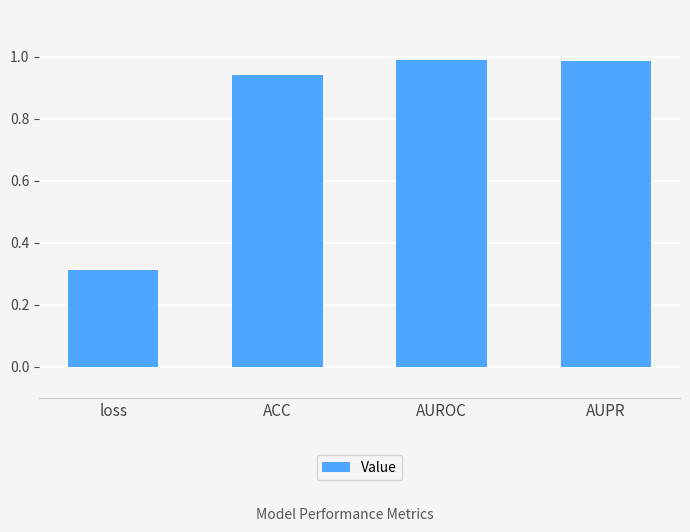

What is the label of the 4th bar from the right?

loss